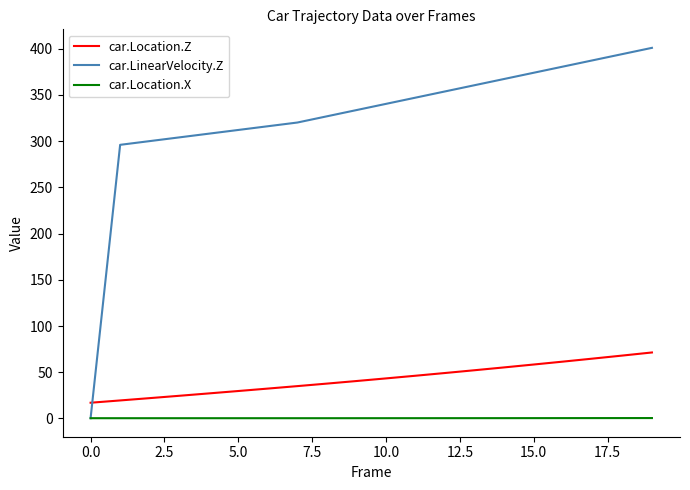

What is the greatest value displayed?

400.9